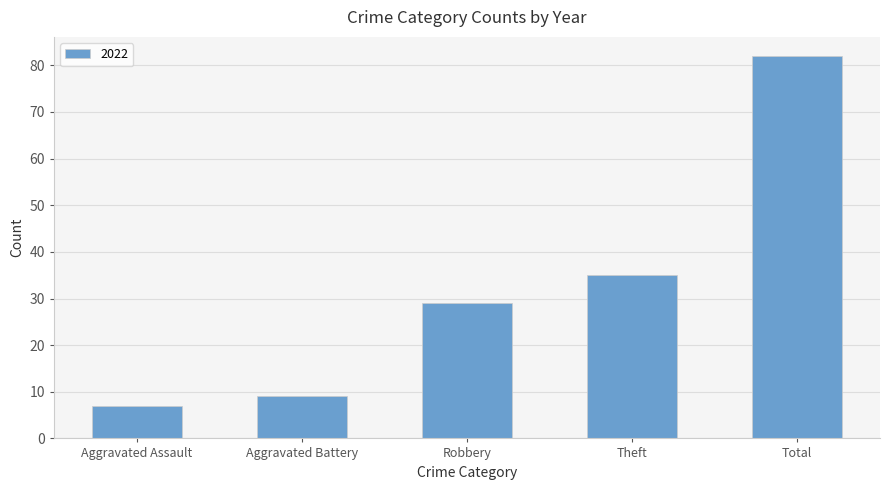

Which category has the lowest value across all series?

Aggravated Assault